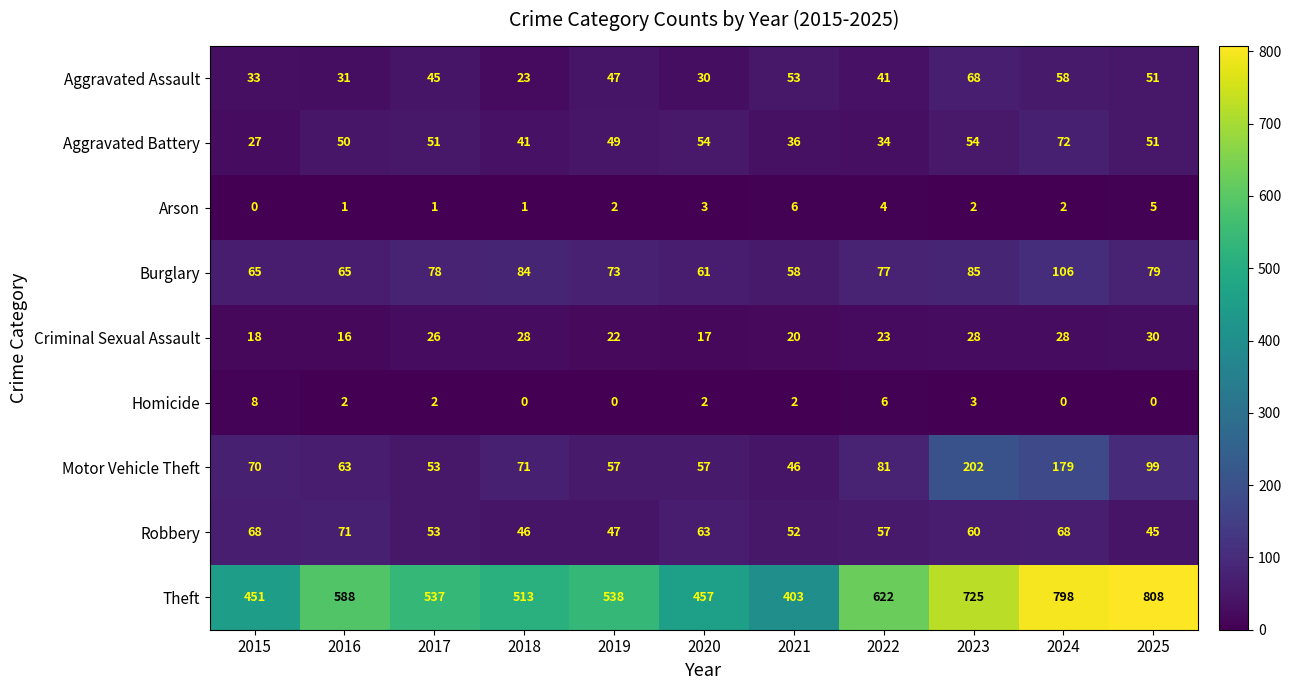

What is the difference between the highest and lowest values at 2024?

798